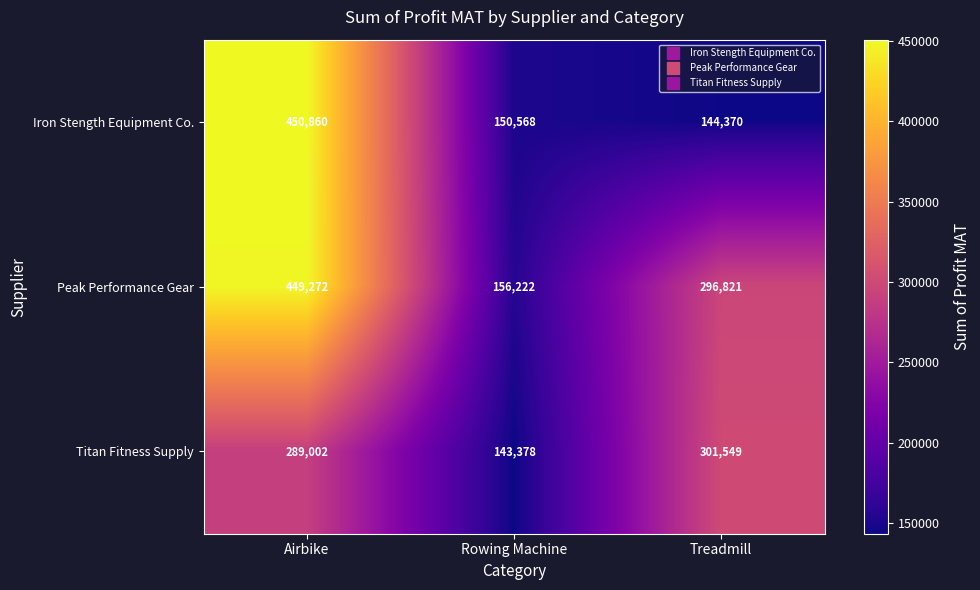

List the series in order of their peak value, lowest first.

Titan Fitness Supply, Peak Performance Gear, Iron Stength Equipment Co.